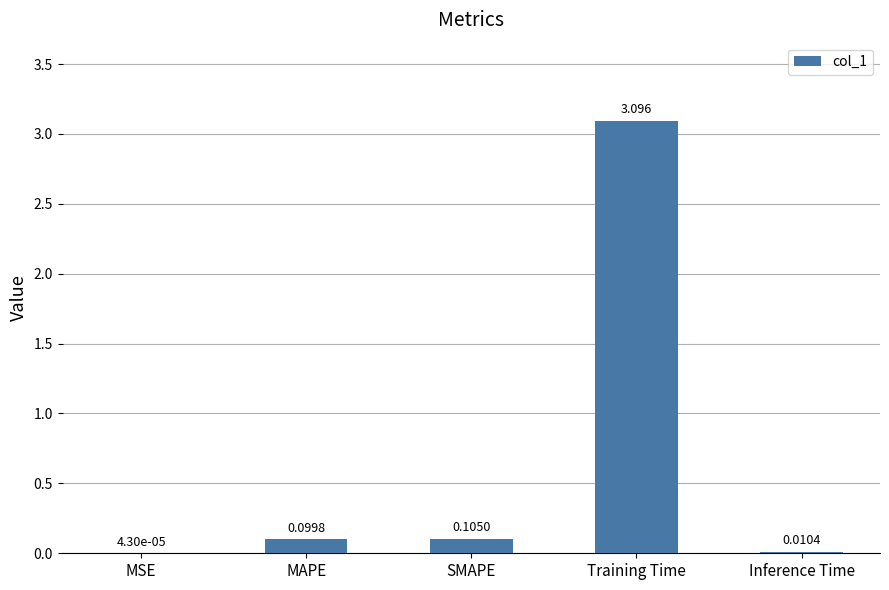

What is the change in value from MAPE to Training Time?

+3.0